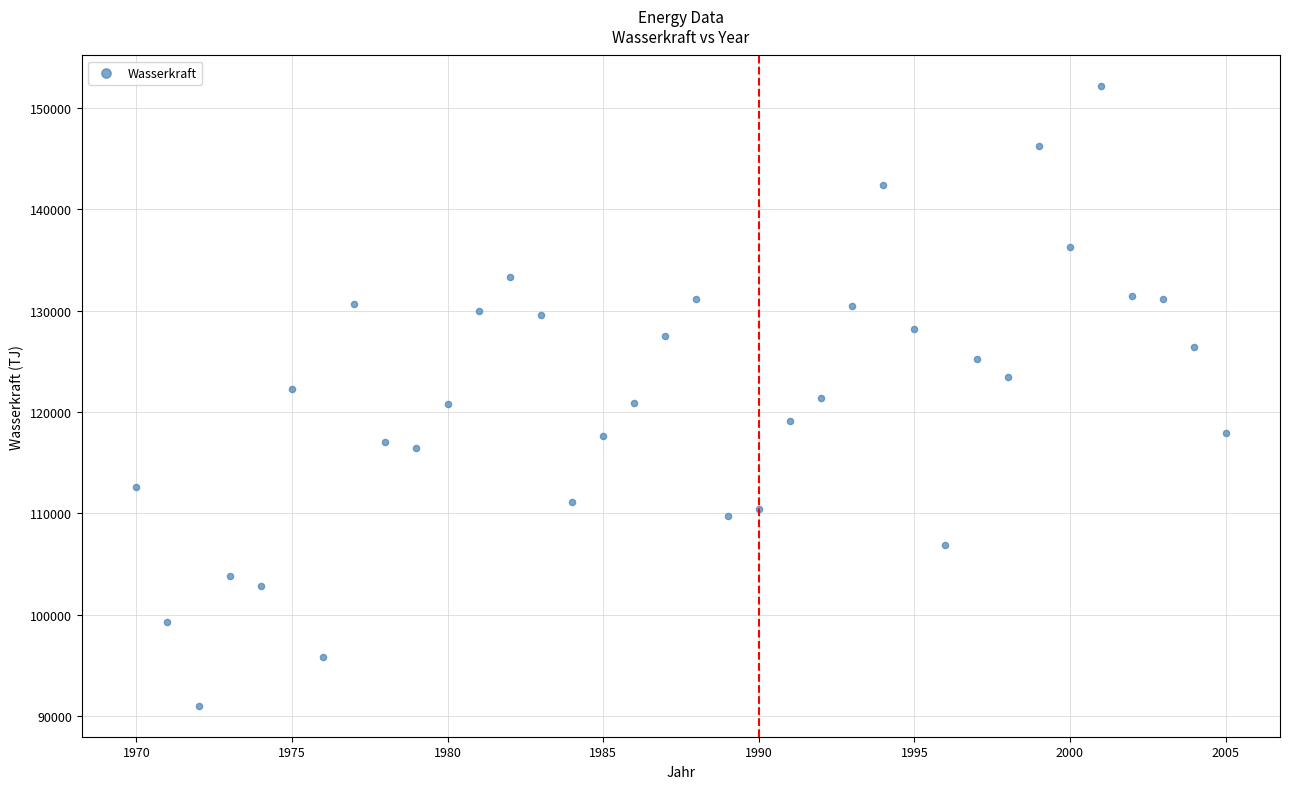

What is the range of X values (max minus min)?

35